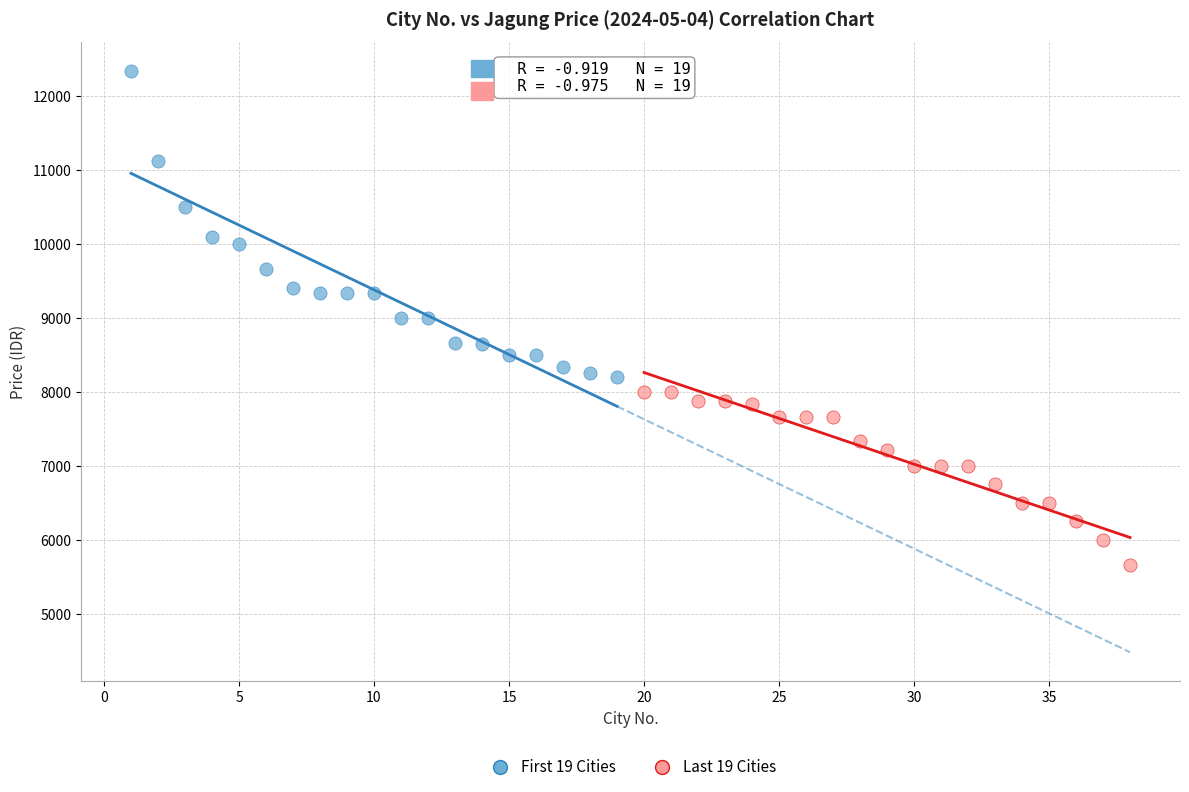

What are all the series names shown in the legend?

First 19 Cities, Last 19 Cities